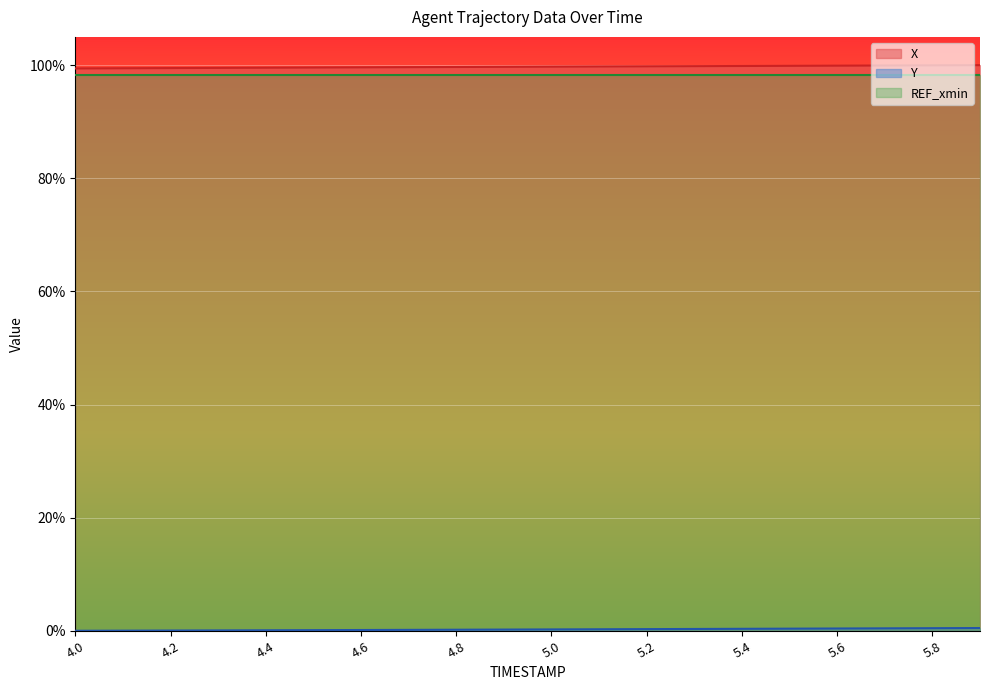

What position from the left is 5.6?

17